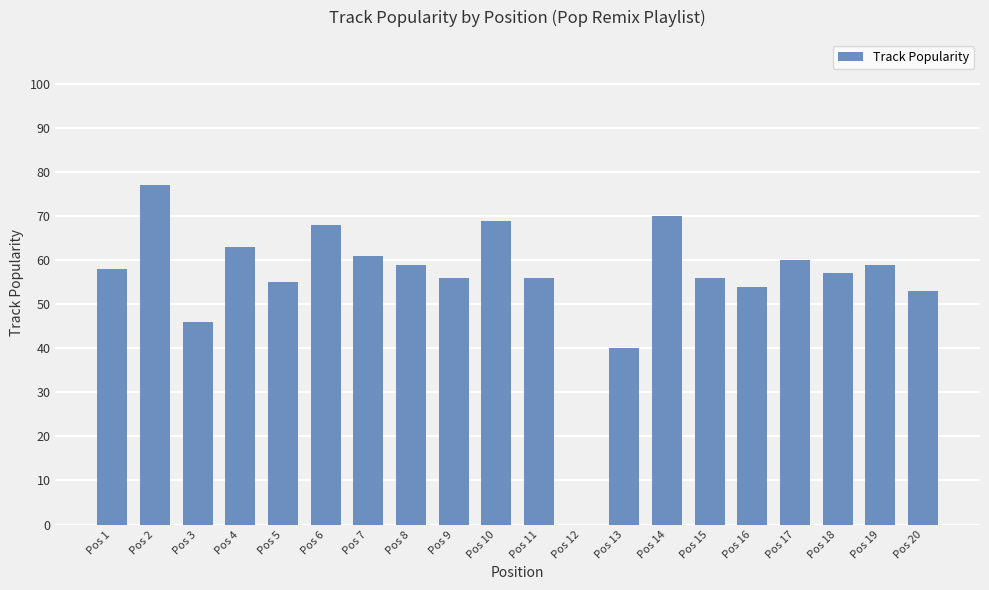

Where is the data nearest to the value 38?

Pos 13